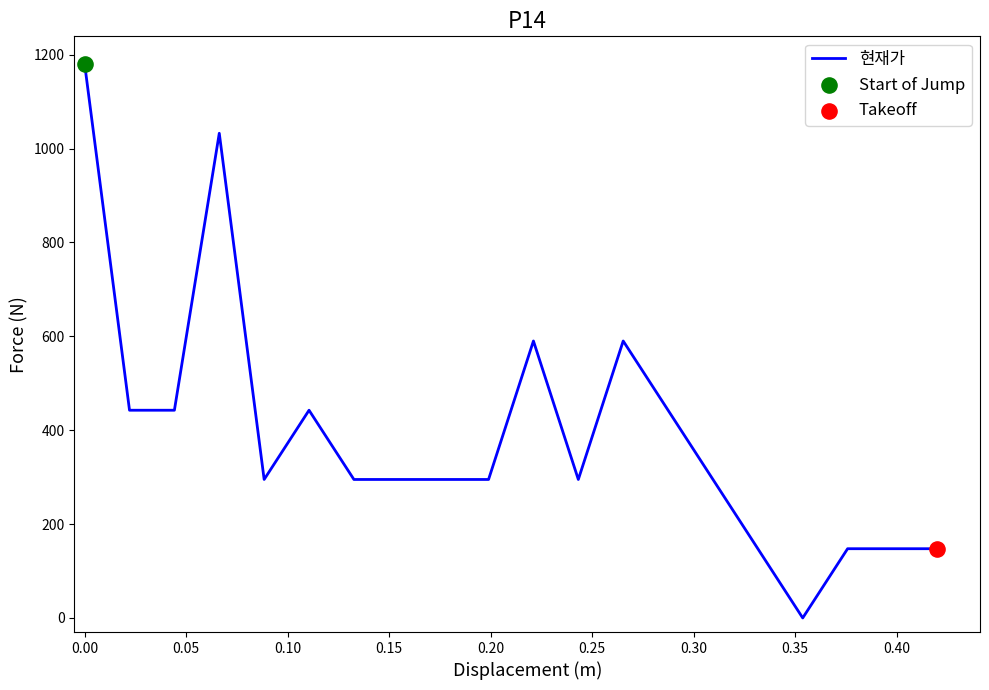

What is the maximum value shown in the chart?

1180.0